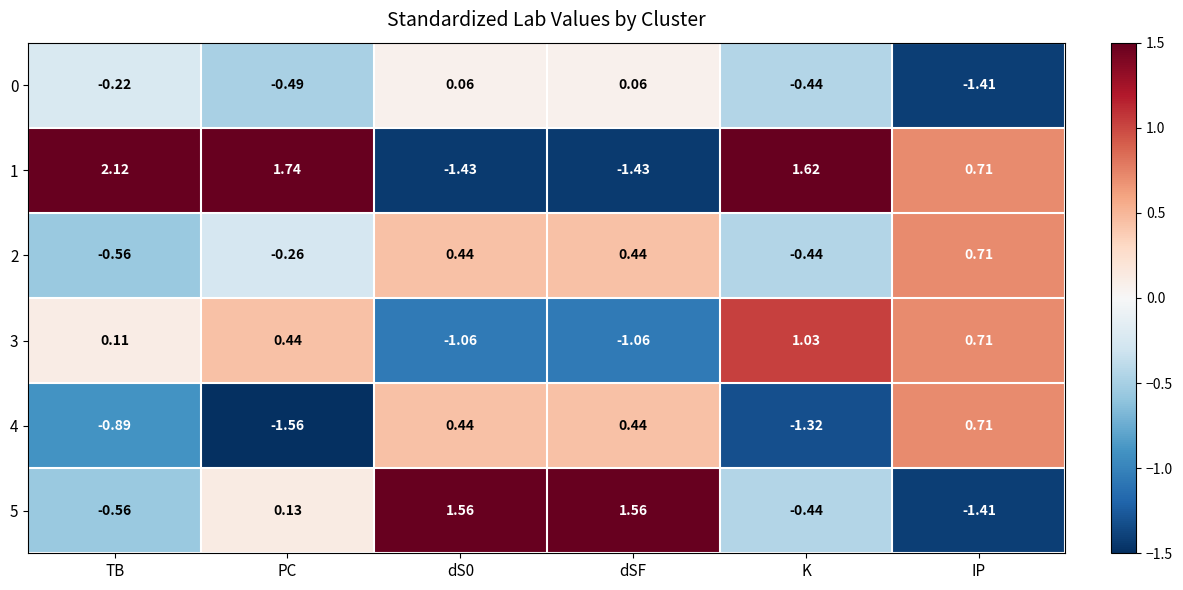

At which label does 3 first exceed 0?

TB